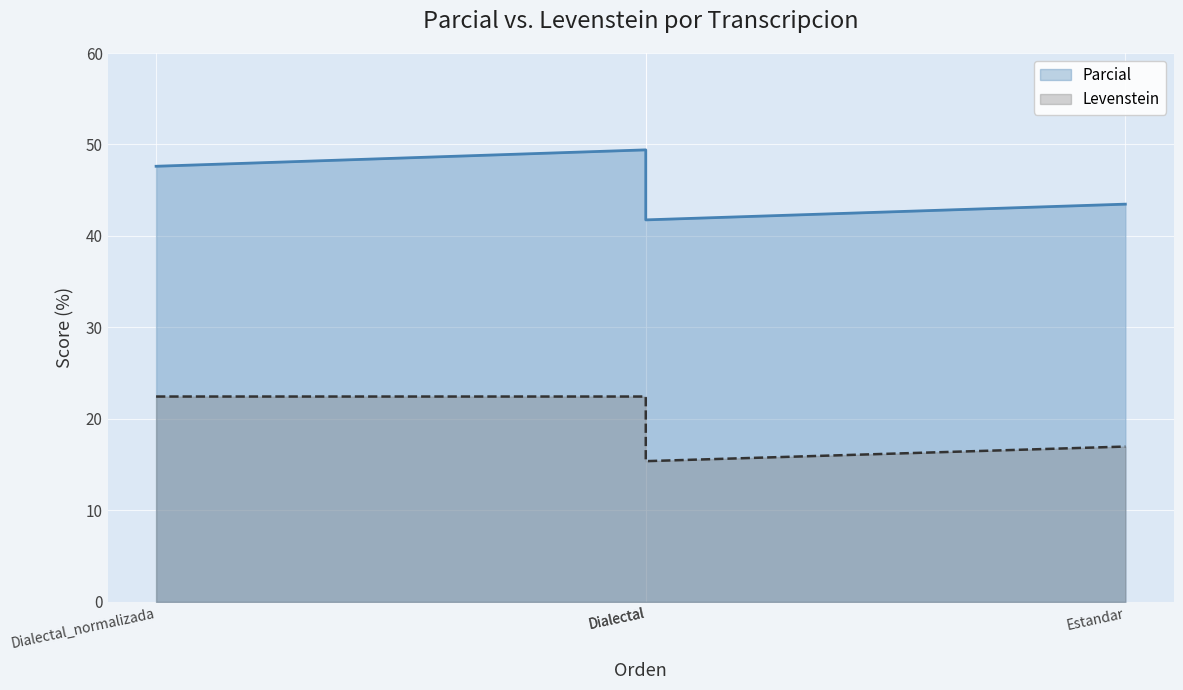

Reading right to left, what are all the values shown in this chart?

Parcial: 43.5	41.8	49.4	47.6
Levenstein: 17.0	15.4	22.4	22.4